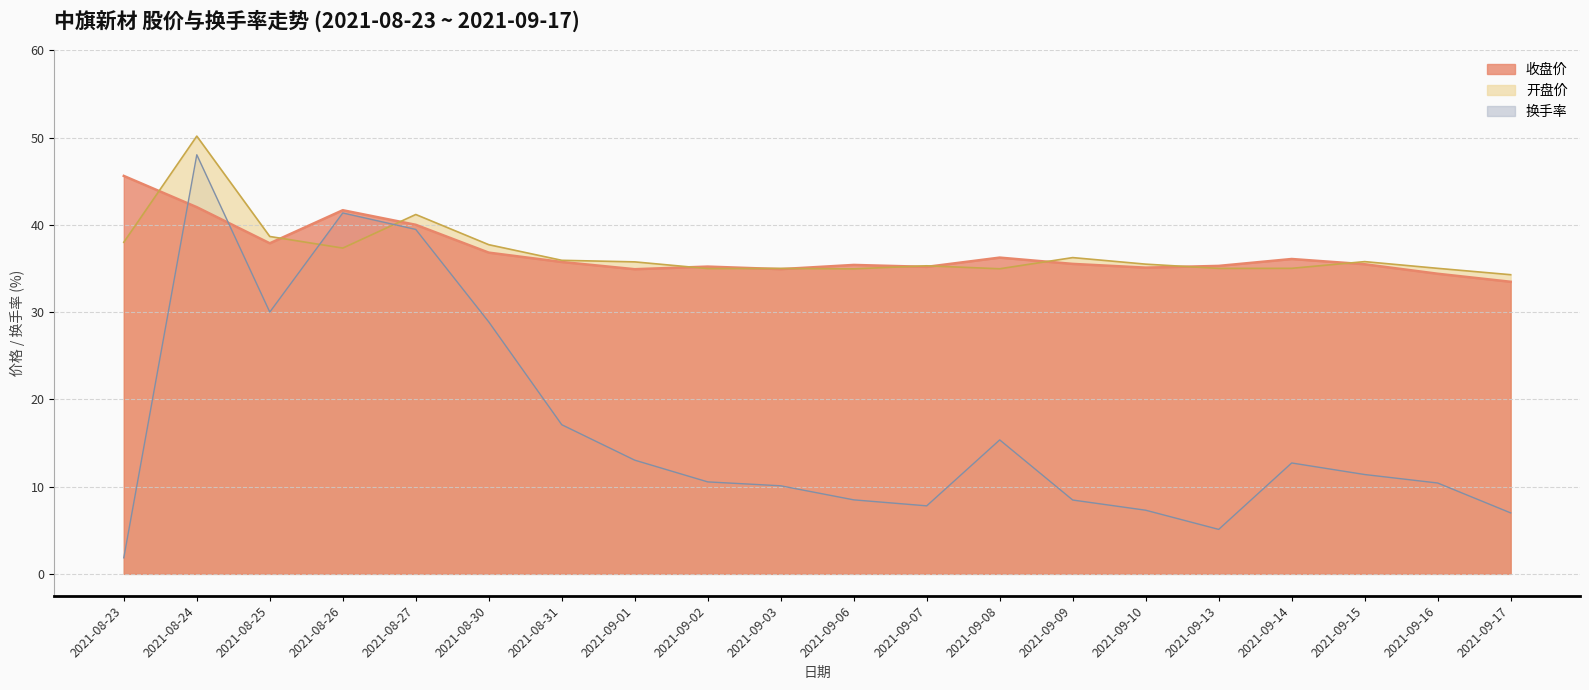

What is the difference between the second highest and minimum values in the 开盘价 series?

6.9